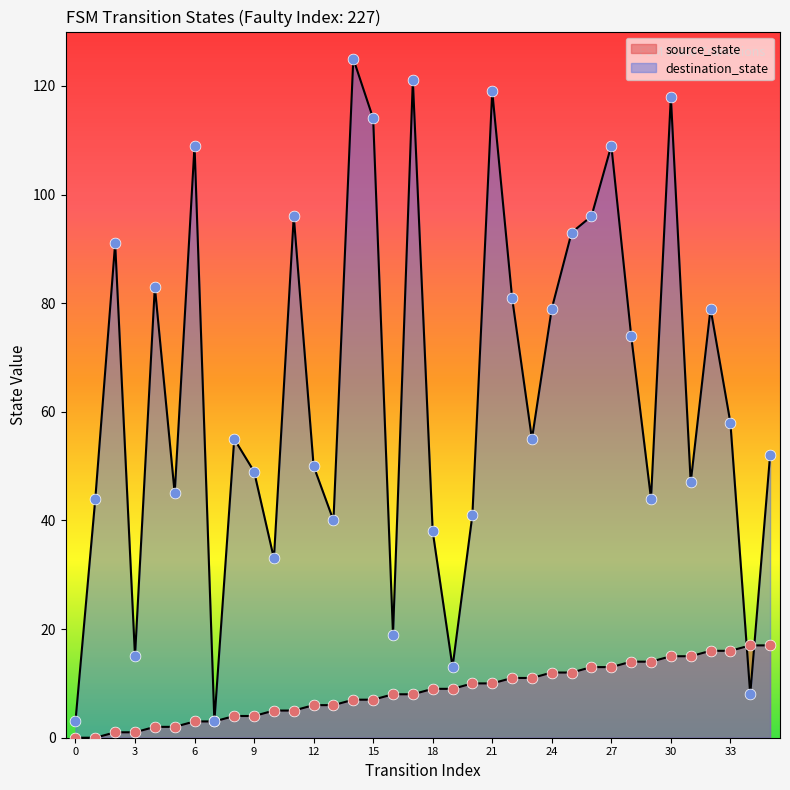

Is the value of source_state at 23 greater than the value of destination_state at 16?

No